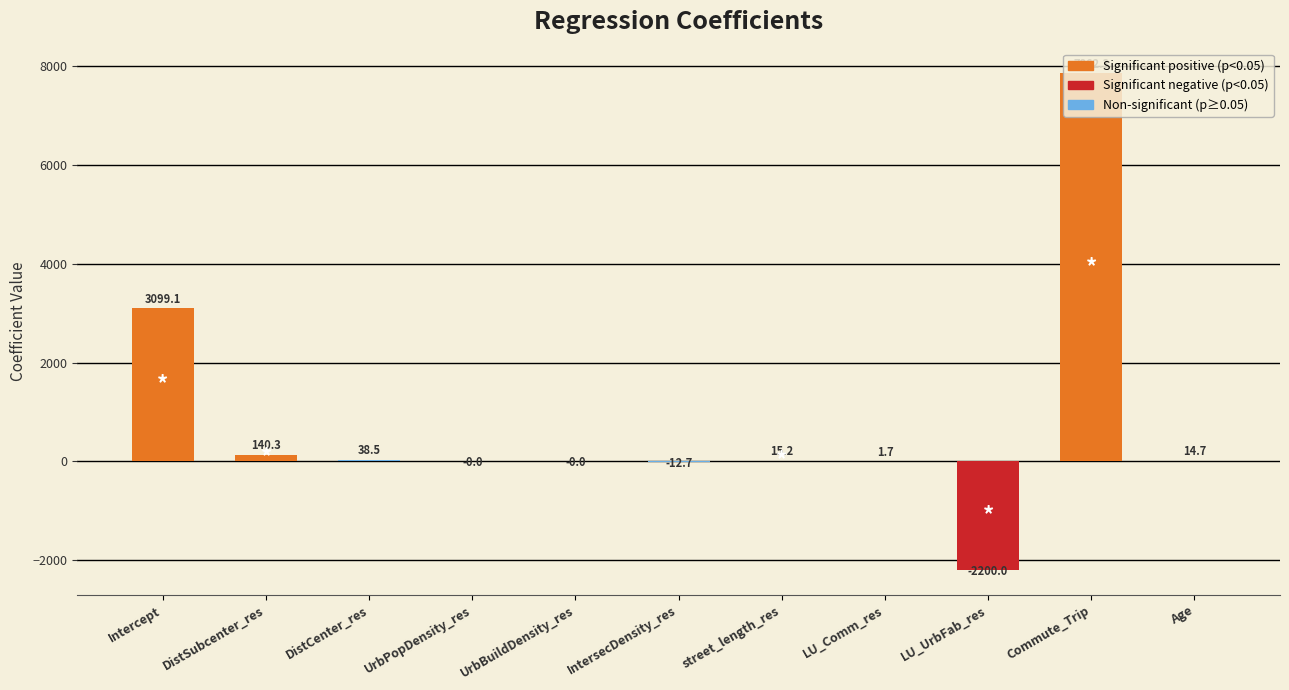

How many series are shown in this chart?

1